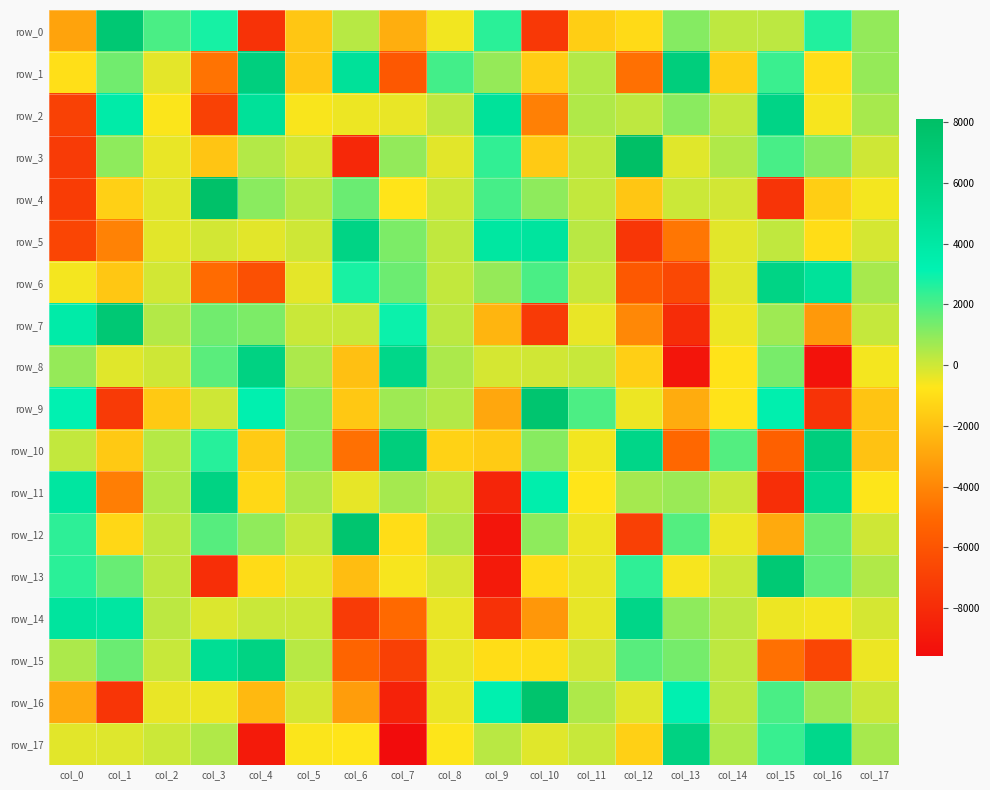

Is it true that row_17 equals 178.8 at col_11?

False